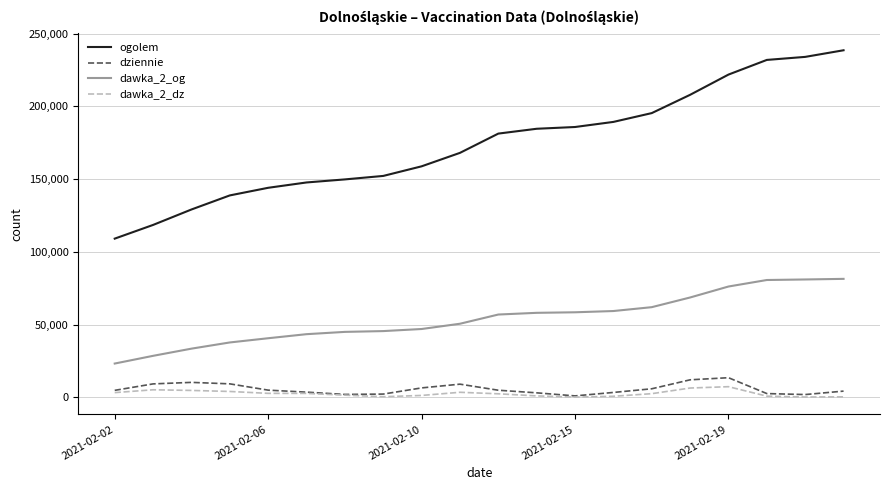

What is the smallest value displayed?

255